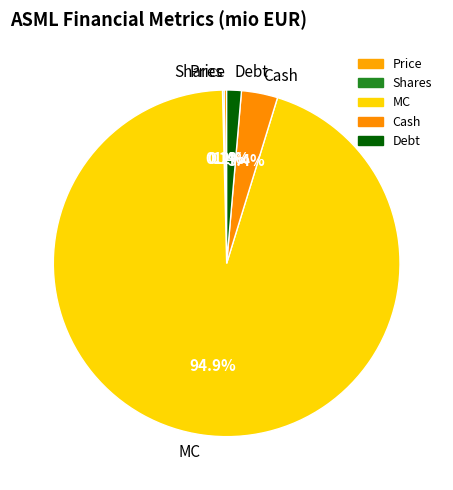

Is there a majority slice in this chart?

Yes